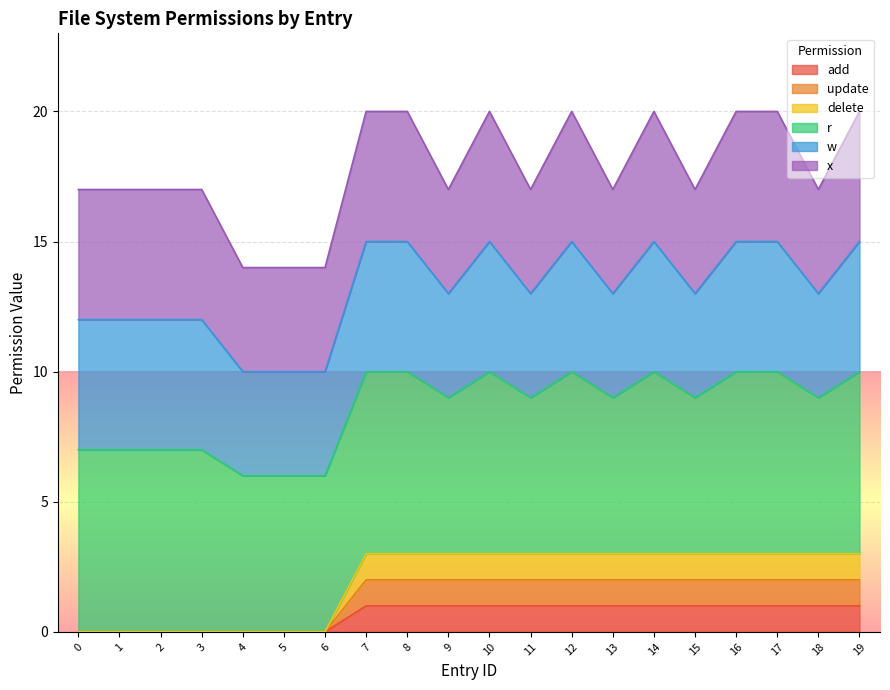

The update series shows 1 at 10. True or false?

True